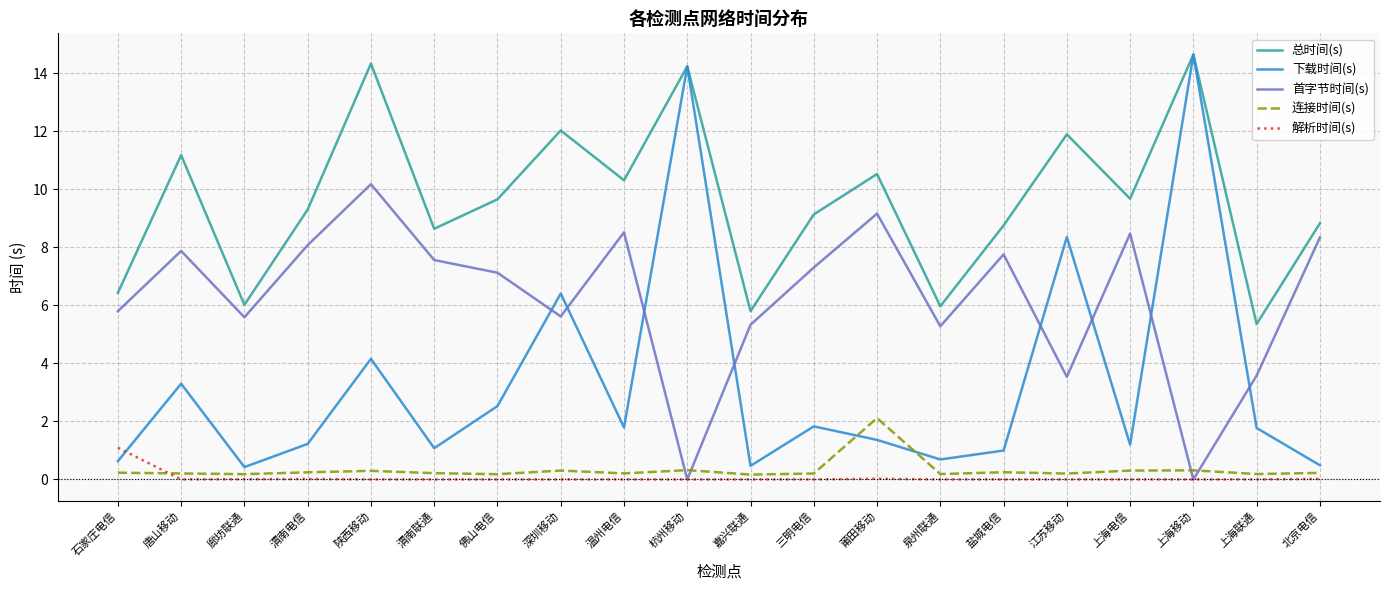

How many times do 首字节时间(s) and 连接时间(s) cross each other?

4